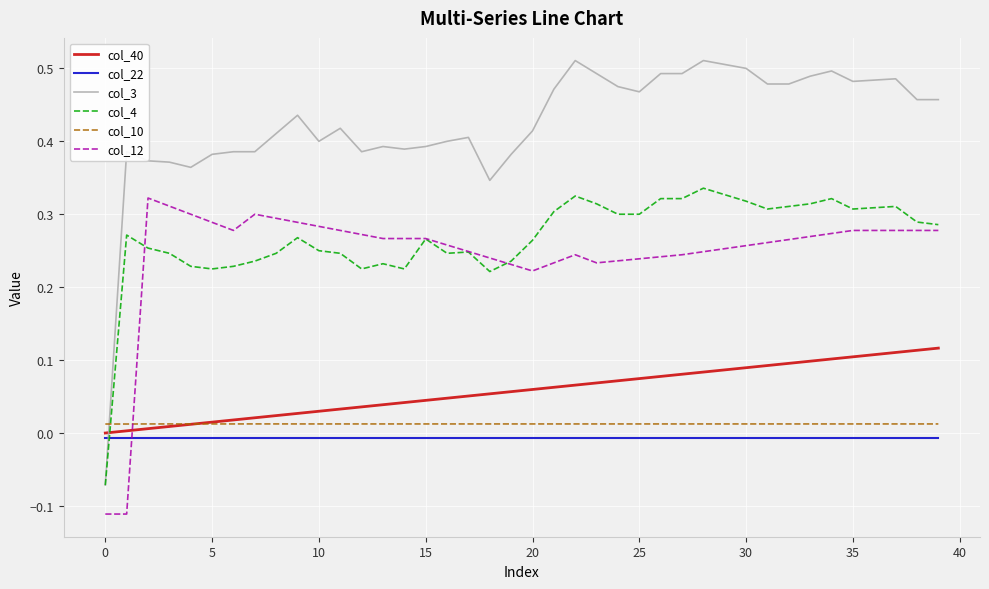

Which series has the largest range (max minus min)?

col_3